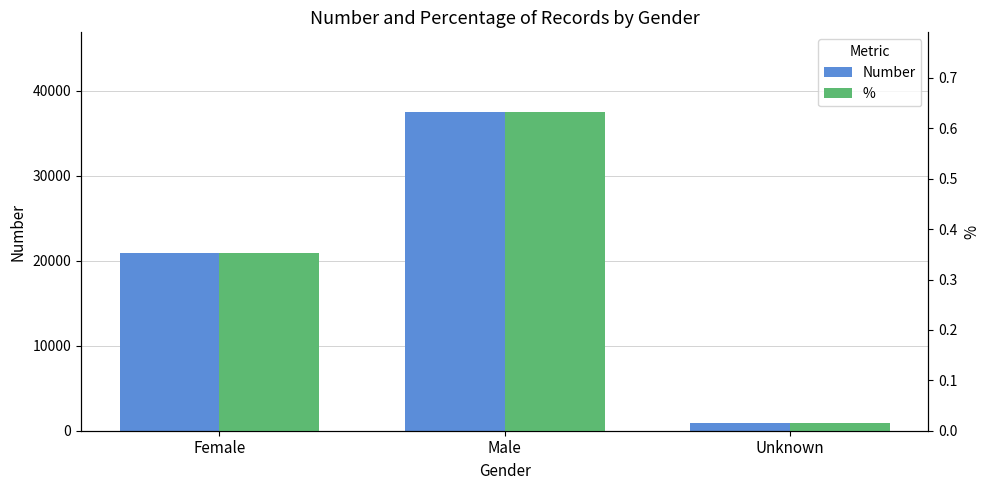

Rank the series at Unknown from highest to lowest value.

Number, %